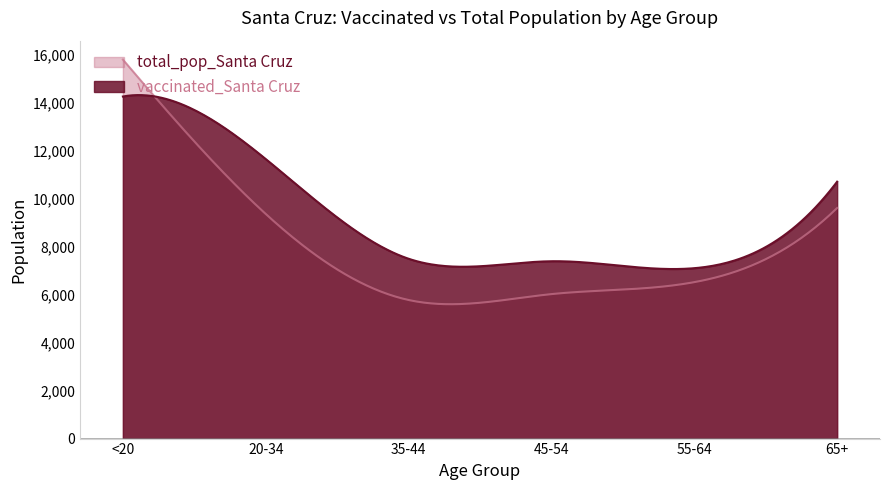

What is the label of the 5th point from the right?

20-34